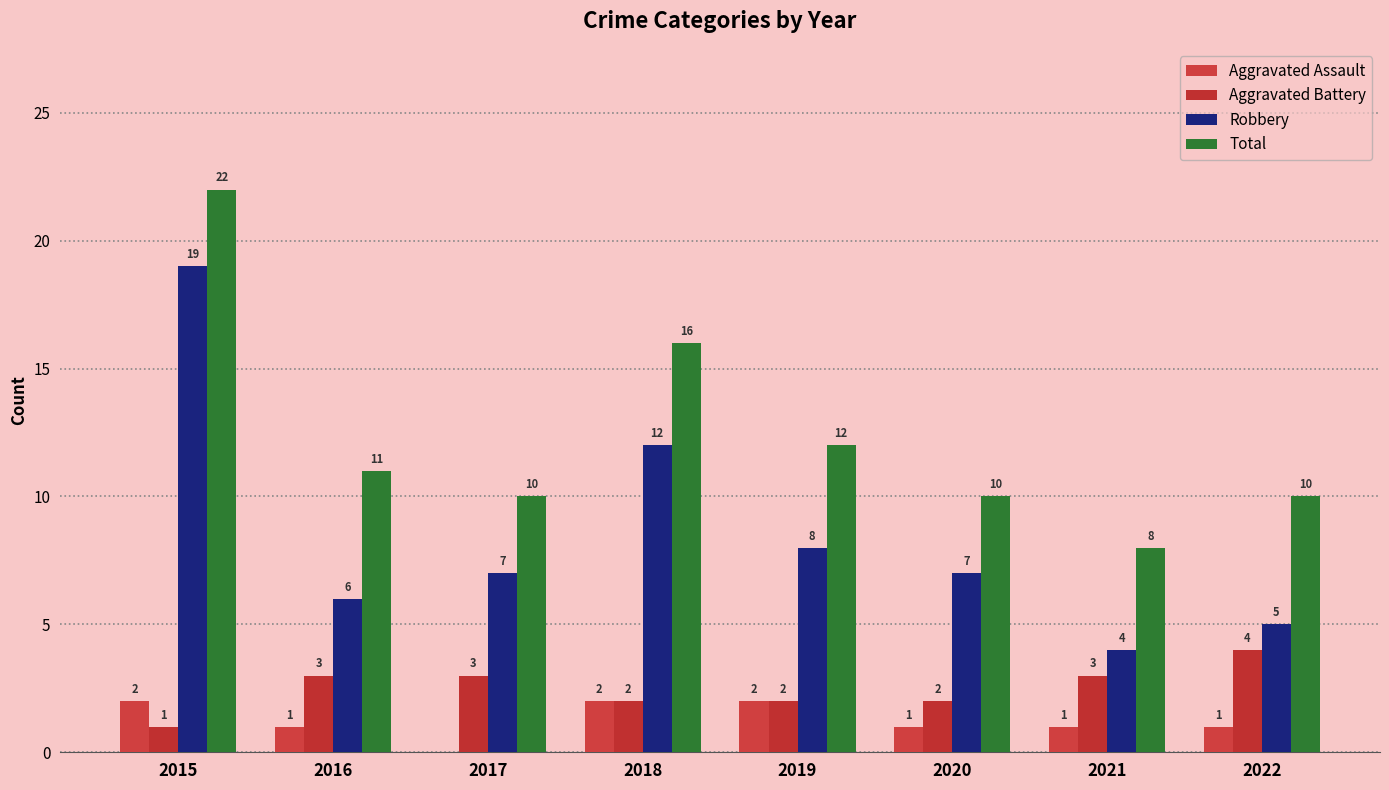

Which series has the widest spread of values?

Robbery